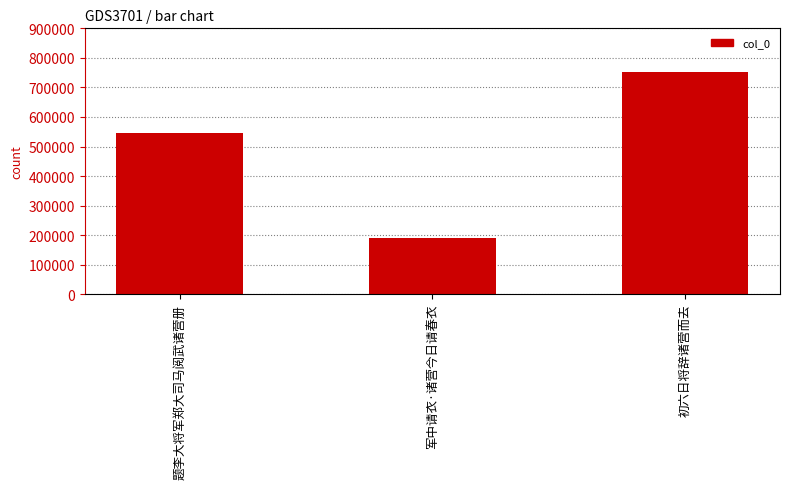

What is the change in value from 题李大将军郑大司马阅武诸营册 to 军中请衣·诸营今日请春衣?

-356229